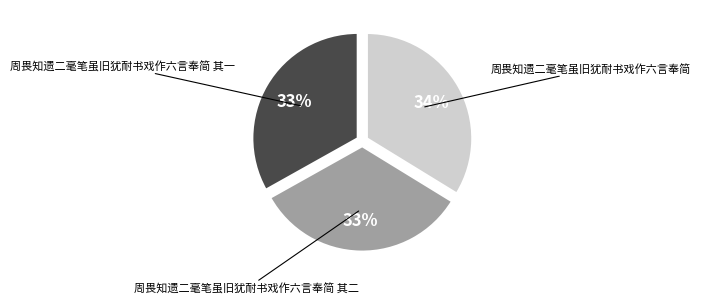

What is the largest slice in the pie chart?

周畏知遗二毫笔虽旧犹耐书戏作六言奉简